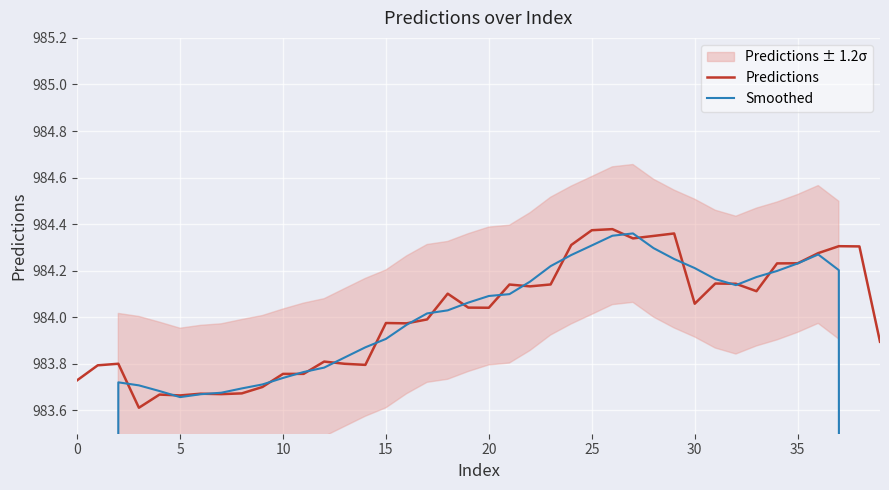

At how many categories does at least one series exceed 966?

40